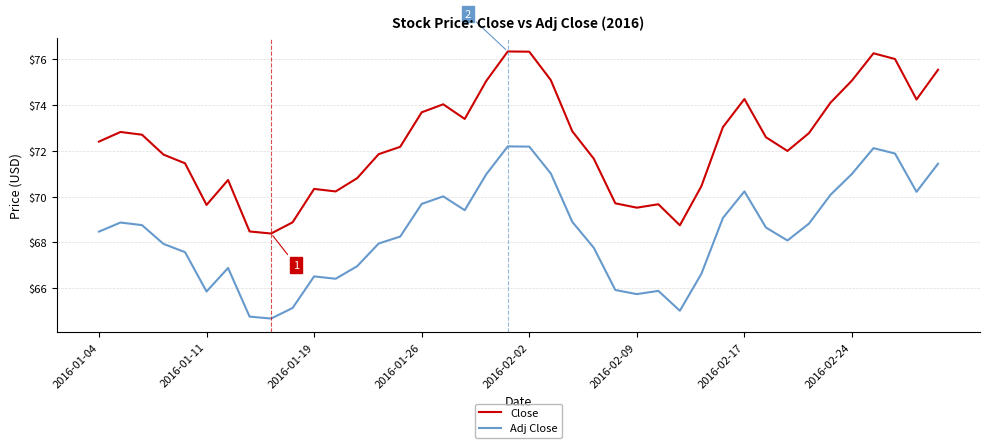

What is the difference between the maximum and minimum values in the Adj Close series?

7.5